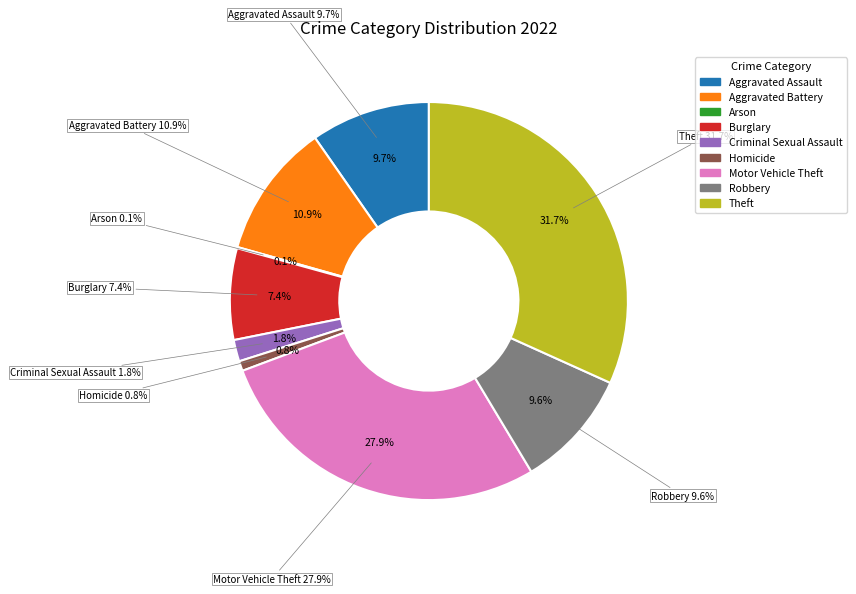

True or false: Aggravated Assault accounts for 10% of the total.

True